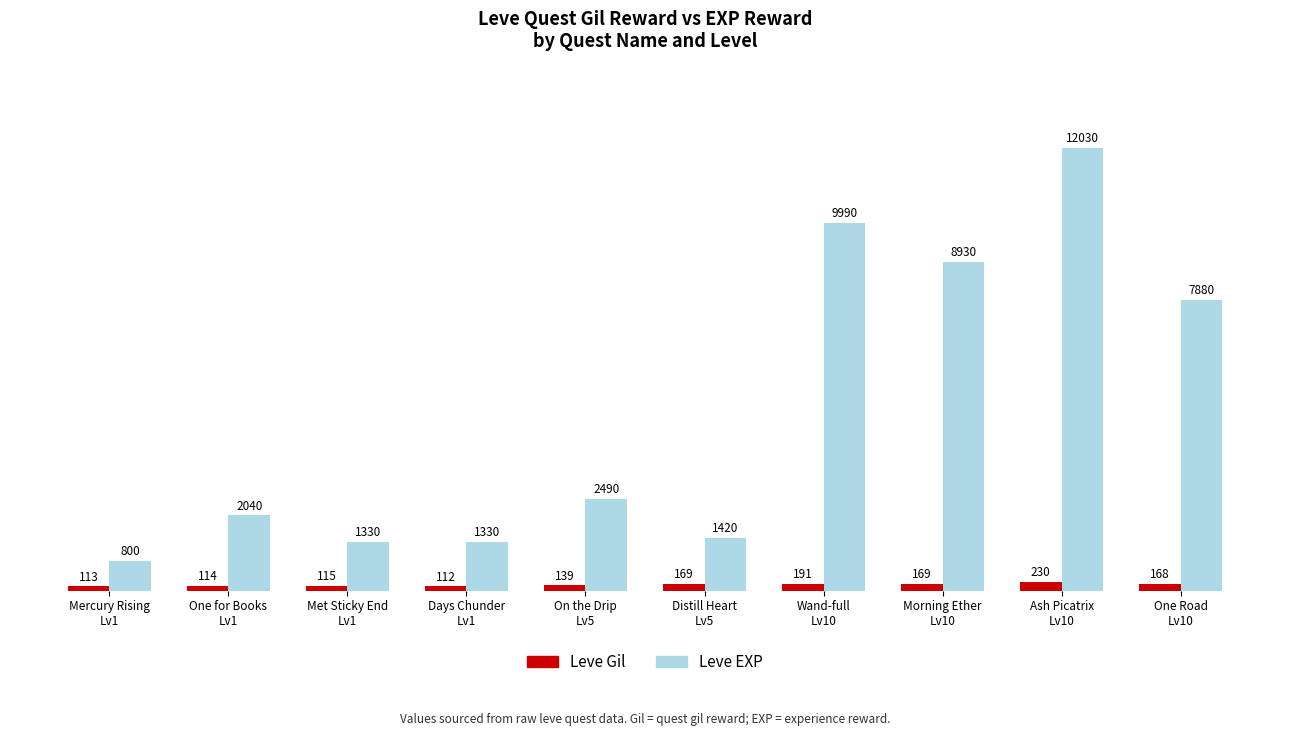

Rank the series by their average value, from highest to lowest.

Leve EXP, Leve Gil